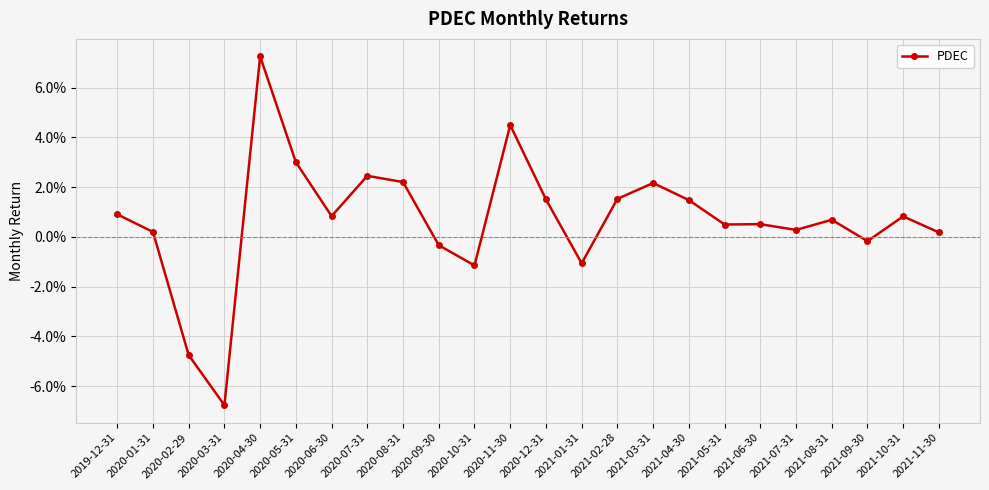

List the labels in order of value, largest first.

2020-04-30, 2020-11-30, 2020-05-31, 2020-07-31, 2020-08-31, 2021-03-31, 2021-02-28, 2020-12-31, 2021-04-30, 2019-12-31, 2020-06-30, 2021-10-31, 2021-08-31, 2021-06-30, 2021-05-31, 2021-07-31, 2020-01-31, 2021-11-30, 2021-09-30, 2020-09-30, 2021-01-31, 2020-10-31, 2020-02-29, 2020-03-31